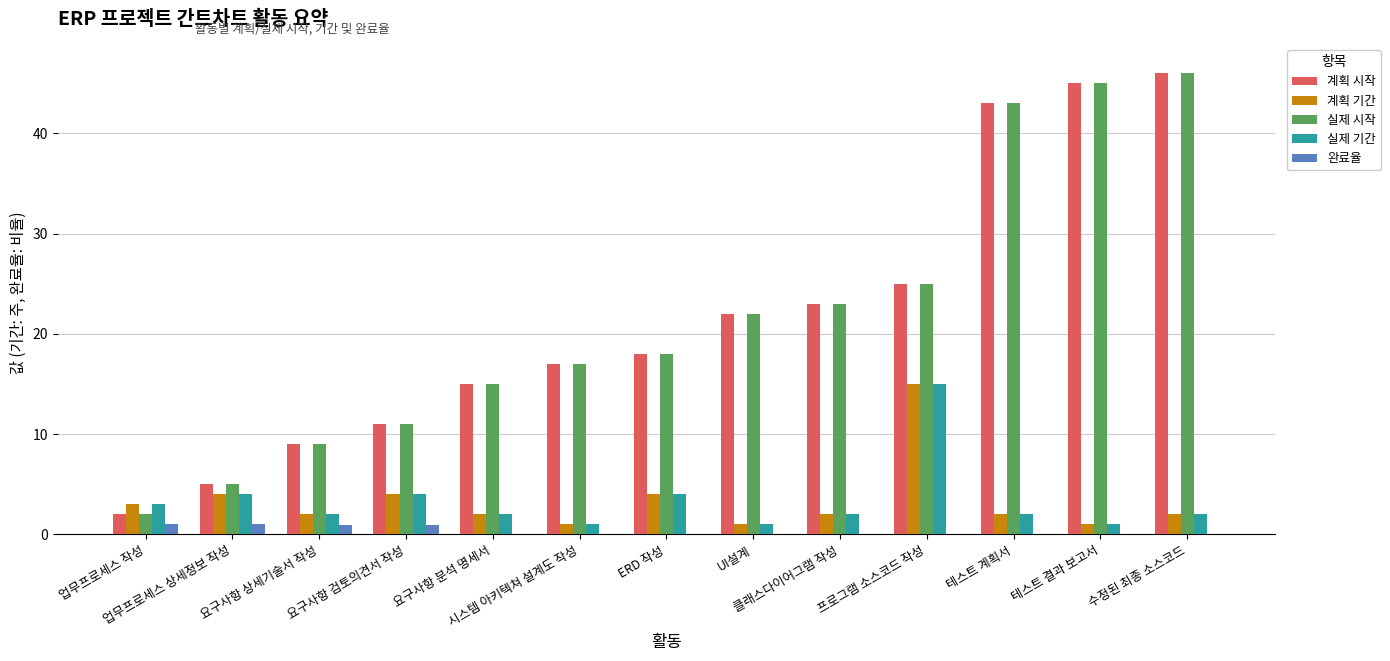

What is the maximum value for 계획 기간?

15.0